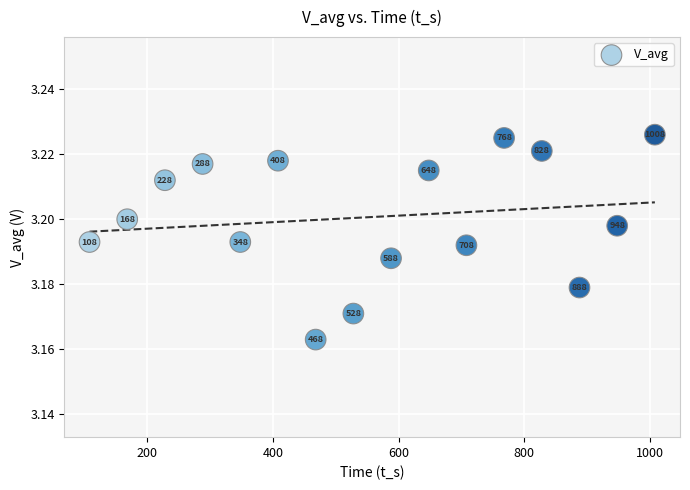

What is the range of X values (max minus min)?

900.0